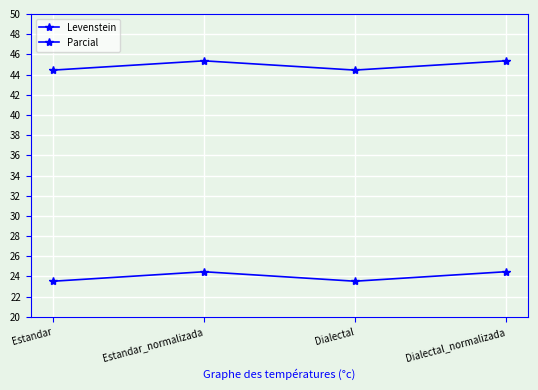

Is it true that Parcial equals 45.4 at Dialectal_normalizada?

True